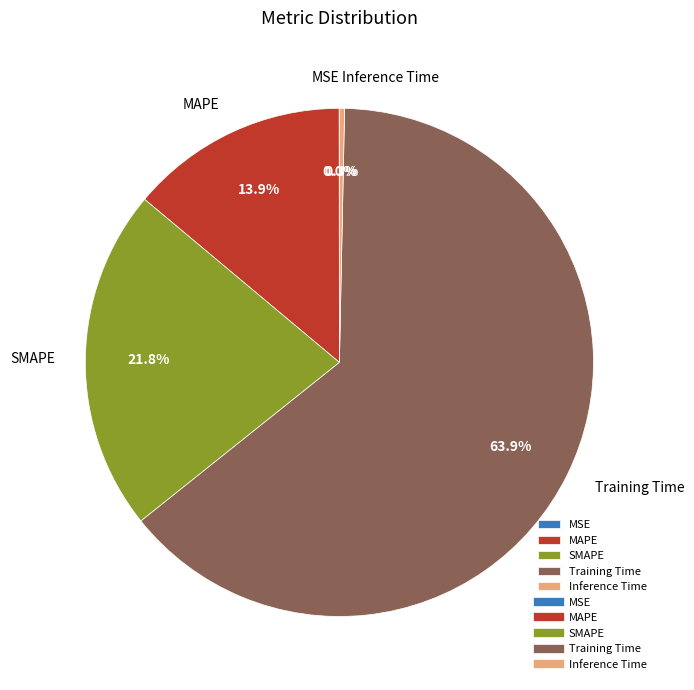

True or false: MAPE accounts for 6% of the total.

False